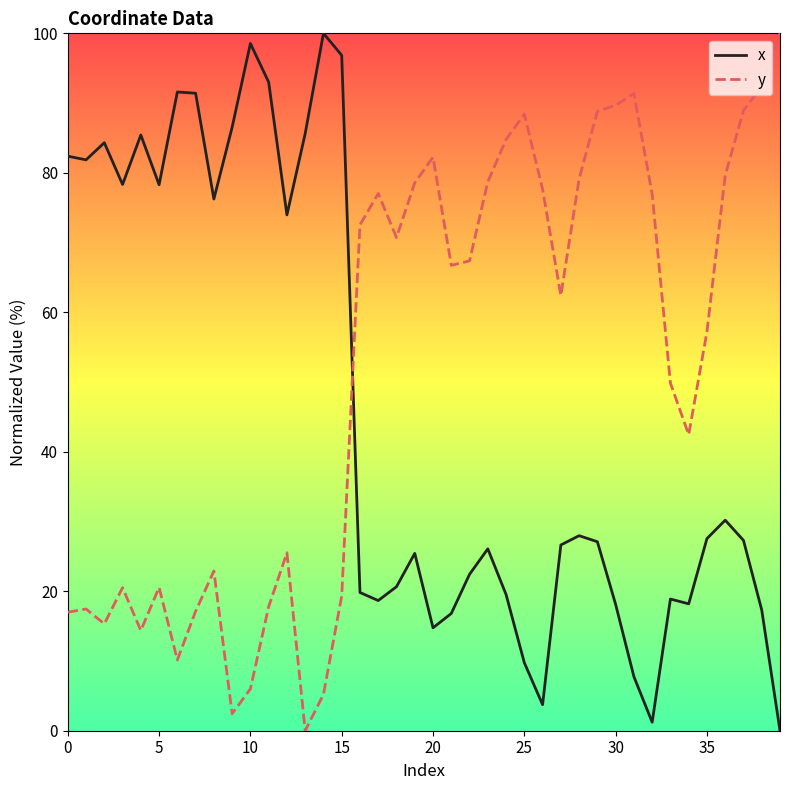

How many intersections are there between y and x?

1